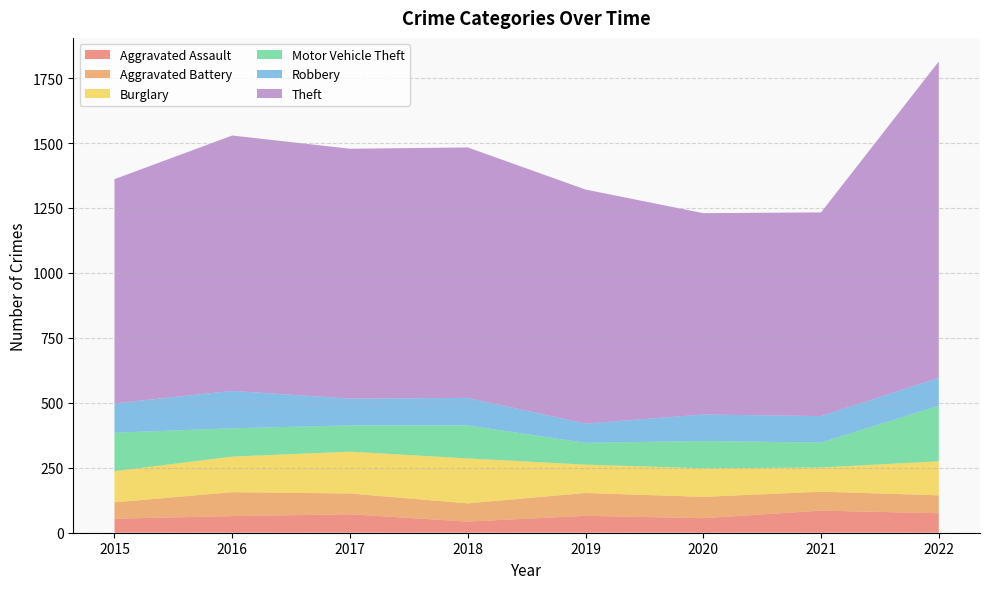

Reading left to right, extract all data points from this chart.

Aggravated Assault: 54	64	71	43	65	56	85	75
Aggravated Battery: 63	92	80	70	88	82	73	69
Burglary: 120	137	161	173	109	110	93	131
Motor Vehicle Theft: 148	109	101	127	84	105	96	214
Robbery: 113	144	103	106	74	102	102	107
Theft: 863	983	962	964	901	775	784	1218